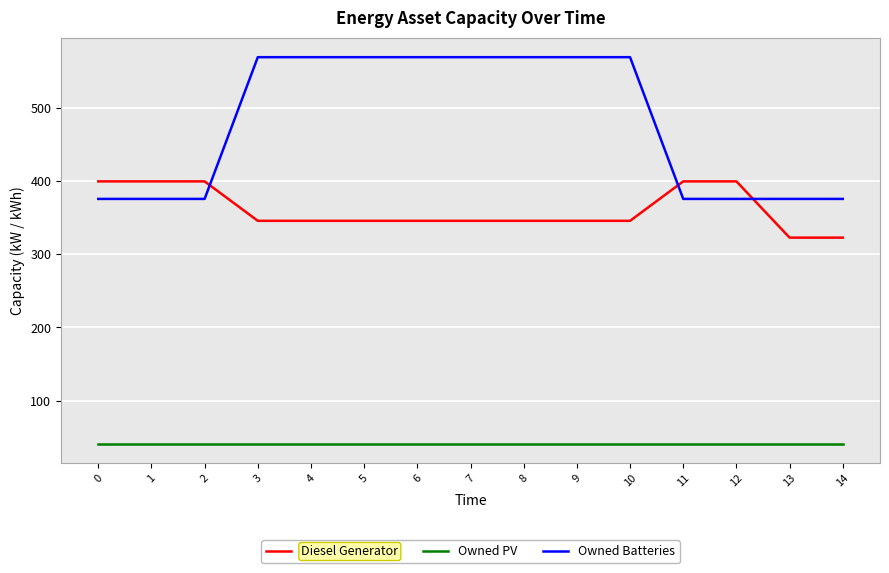

True or false: Owned PV and Owned Batteries cross at least once.

False